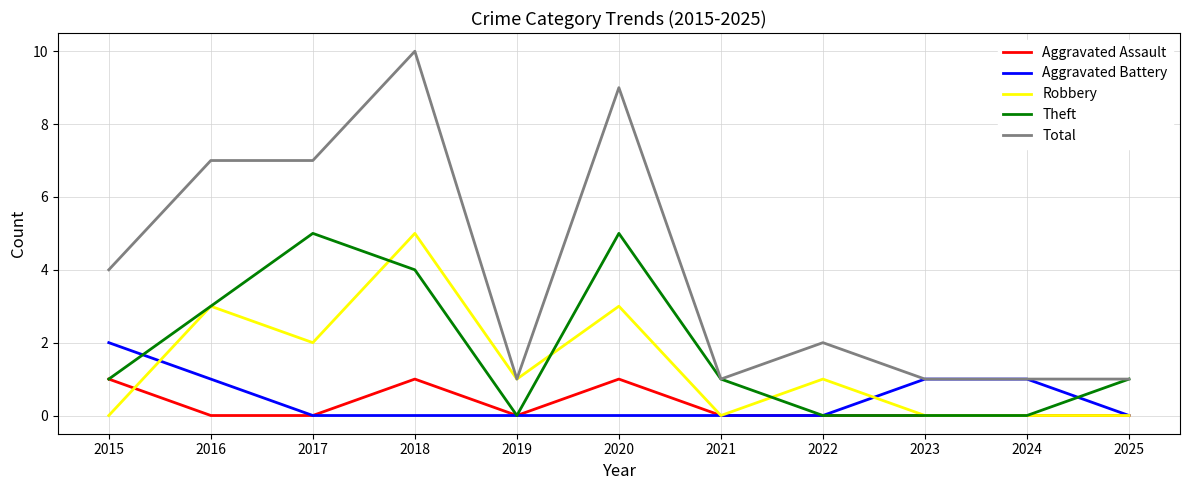

What is the spread (max minus min) of values at 2020?

9